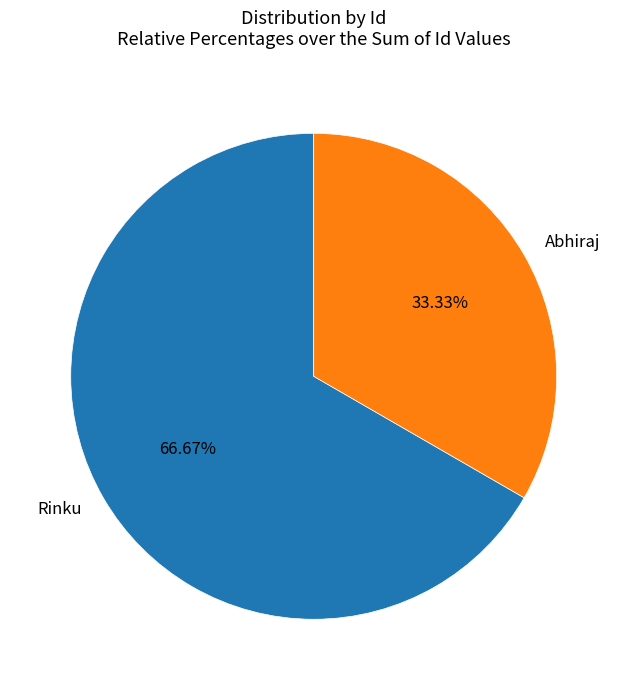

How many slices are in this pie chart?

2